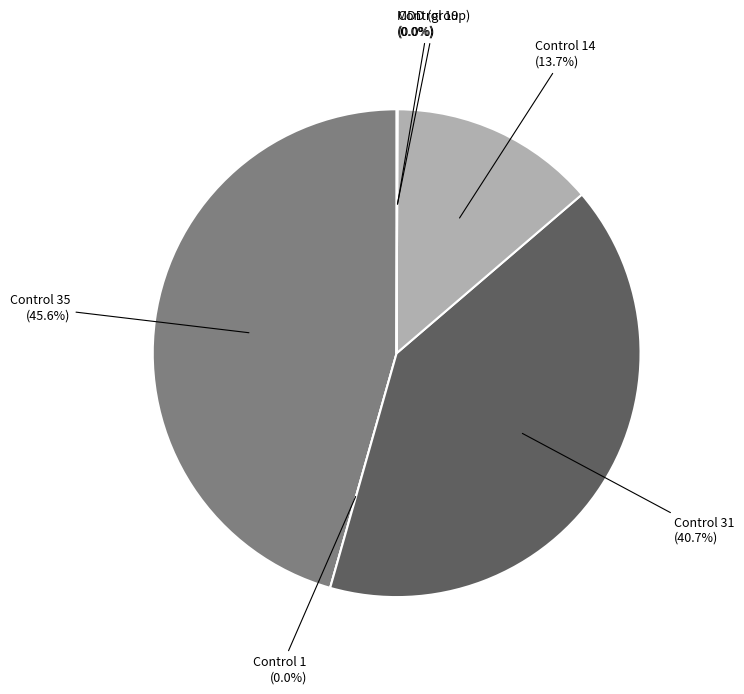

Is MDD 54 the majority of the pie?

No